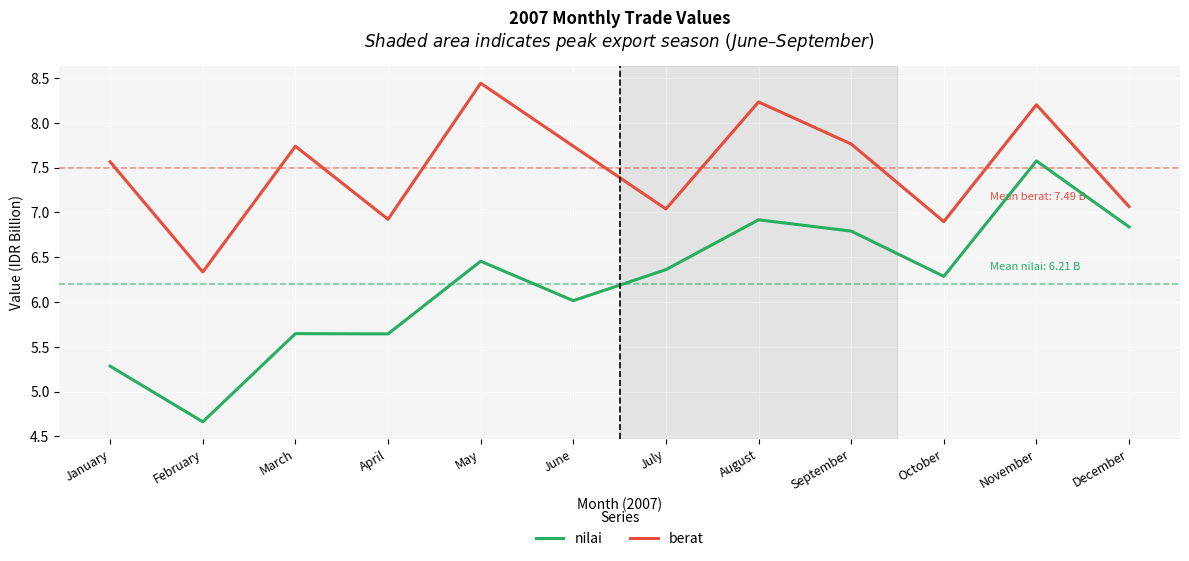

True or false: nilai has a value of 12.3 at November.

False